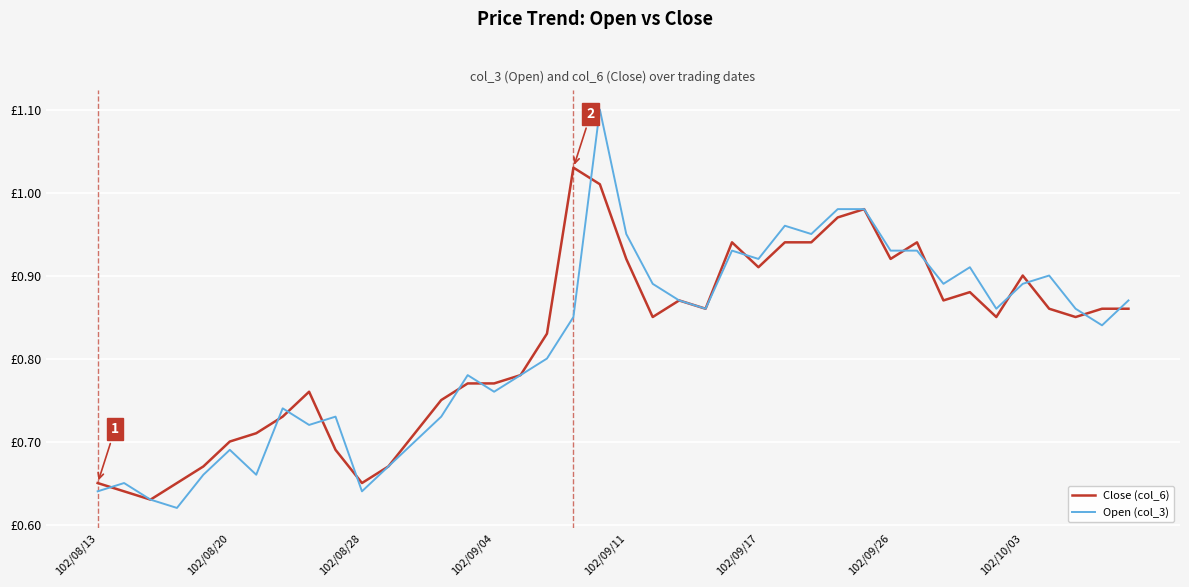

Does the chart have visible grid lines?

Yes